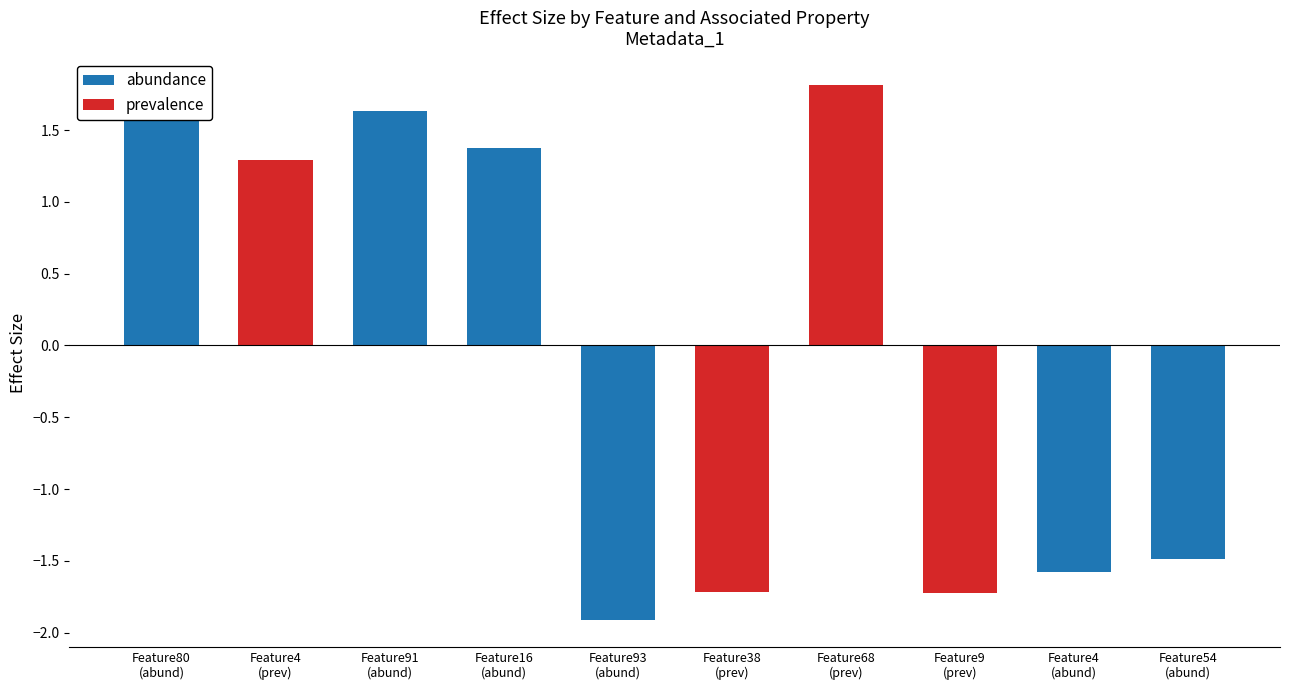

At which category does the chart reach its peak across all series?

Feature68
(prev)